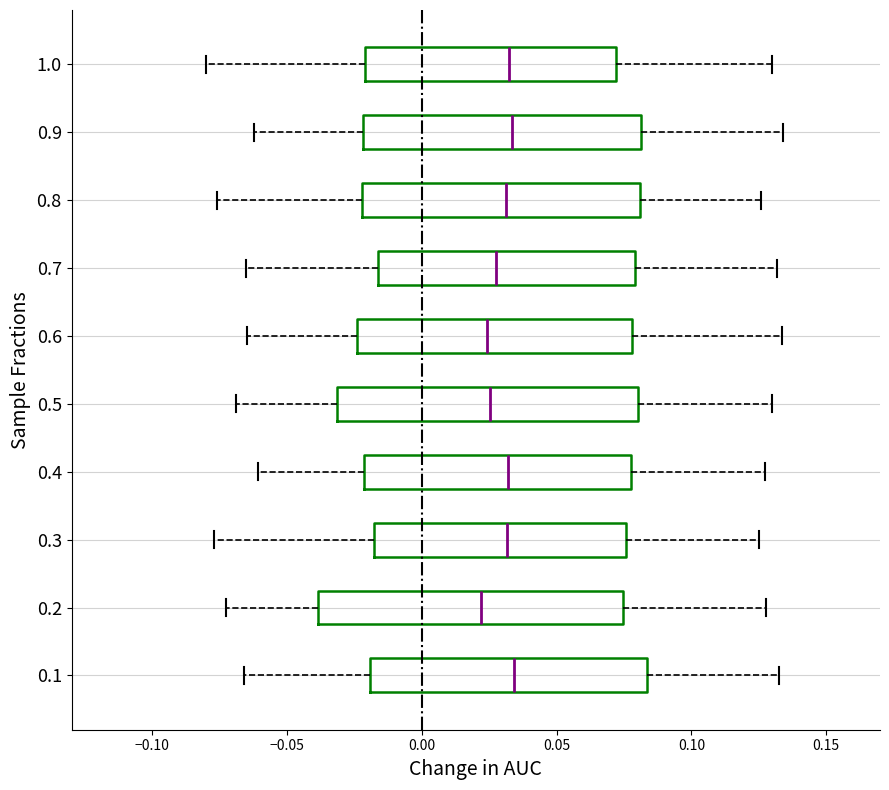

Reading bottom to top, read every box against the x-axis: the position of its median line, the range the box covers, and the ends of its whiskers. The values are not printed on the chart, so give them approximately, as read against the axis.

0.1: median 0.035, box -0.020 to 0.085, whiskers -0.065 to 0.130
0.2: median 0.020, box -0.040 to 0.075, whiskers -0.075 to 0.130
0.3: median 0.030, box -0.020 to 0.075, whiskers -0.075 to 0.125
0.4: median 0.030, box -0.020 to 0.080, whiskers -0.060 to 0.125
0.5: median 0.025, box -0.030 to 0.080, whiskers -0.070 to 0.130
0.6: median 0.025, box -0.025 to 0.080, whiskers -0.065 to 0.135
0.7: median 0.025, box -0.015 to 0.080, whiskers -0.065 to 0.130
0.8: median 0.030, box -0.020 to 0.080, whiskers -0.075 to 0.125
0.9: median 0.035, box -0.020 to 0.080, whiskers -0.060 to 0.135
1.0: median 0.030, box -0.020 to 0.070, whiskers -0.080 to 0.130